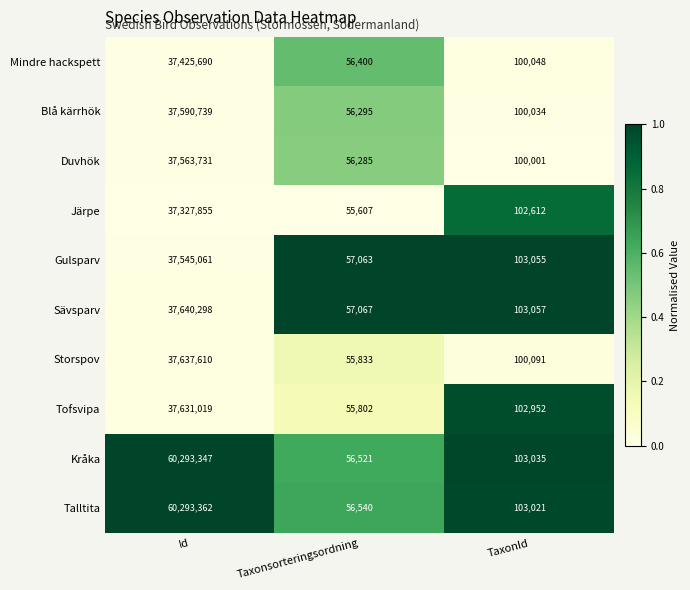

The Storspov series shows 29664 at Taxonsorteringsordning. True or false?

False